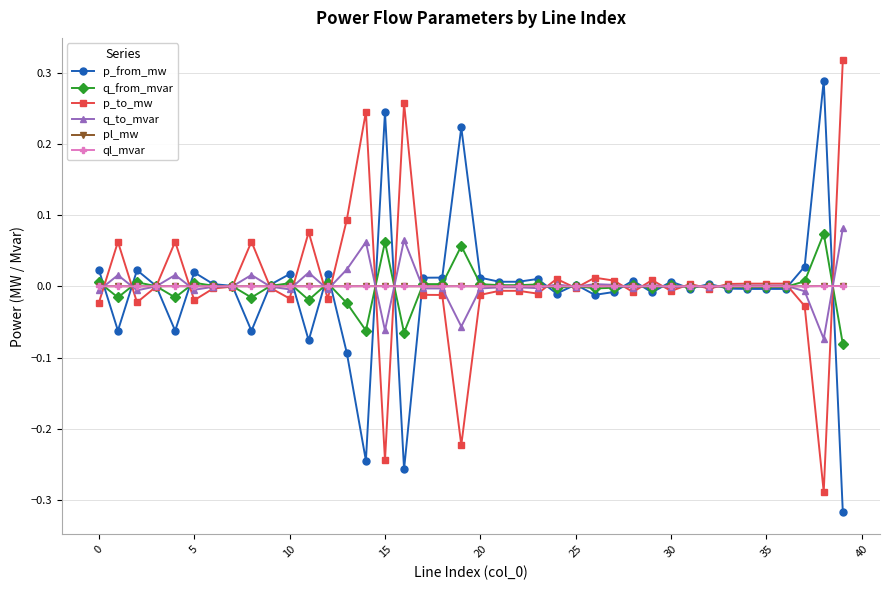

True or false: q_to_mvar has more than 0 points higher than both neighbors.

True